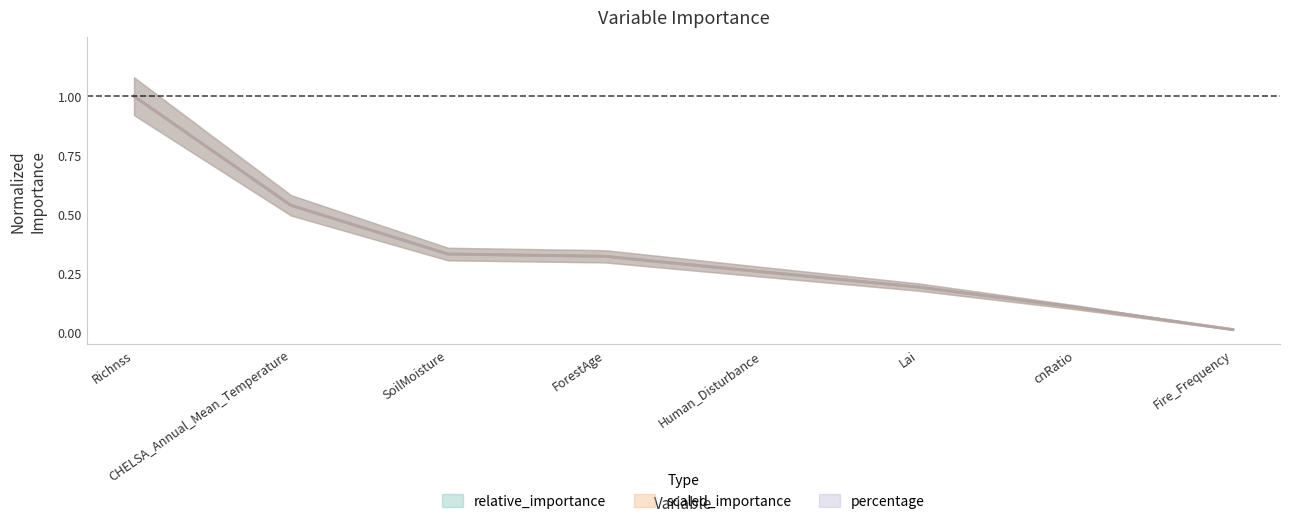

Which series has the widest spread of values?

relative_importance